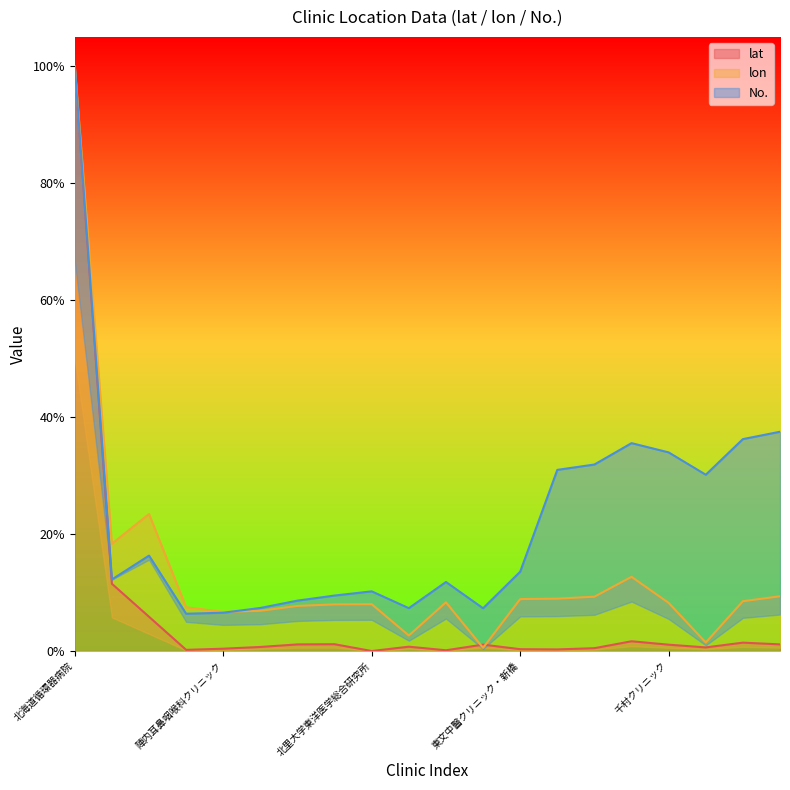

Is it true that lon equals 0.0 at 小金井つるかめクリニック?

False